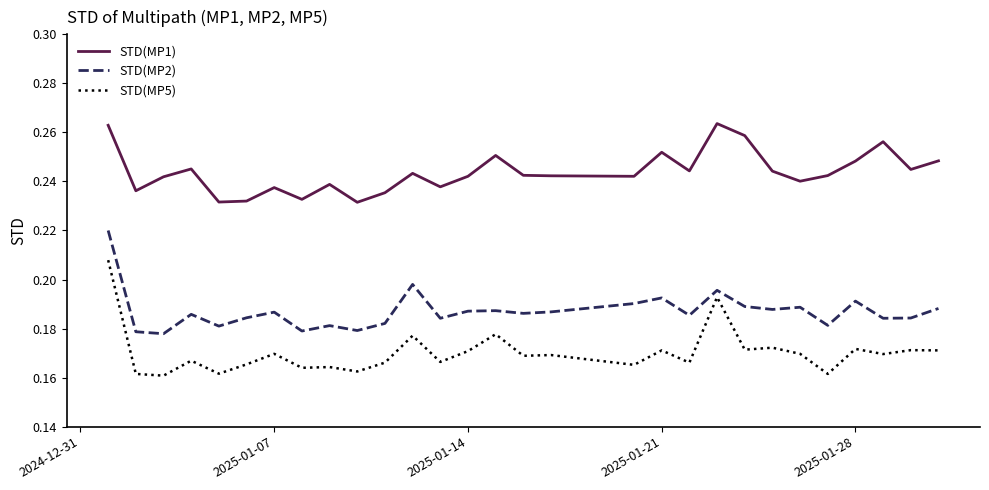

True or false: STD(MP1) and STD(MP2) cross at least once.

False